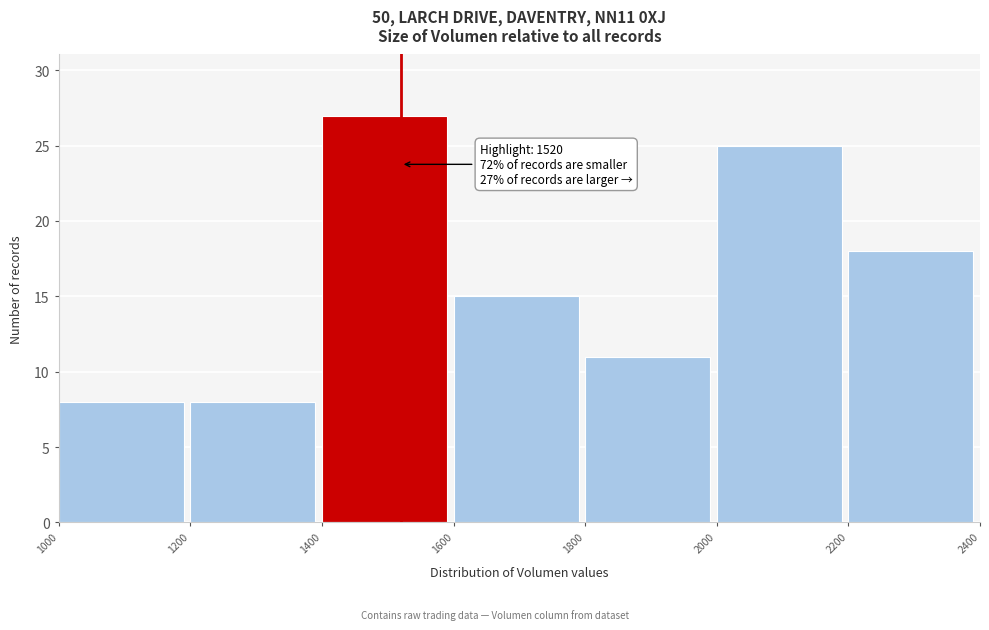

Over which range of the x-axis is the bar tallest?

1400 to 1600